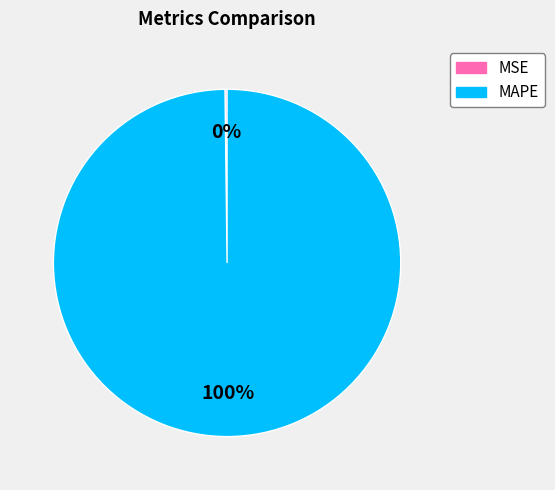

What is the largest slice in the pie chart?

MAPE